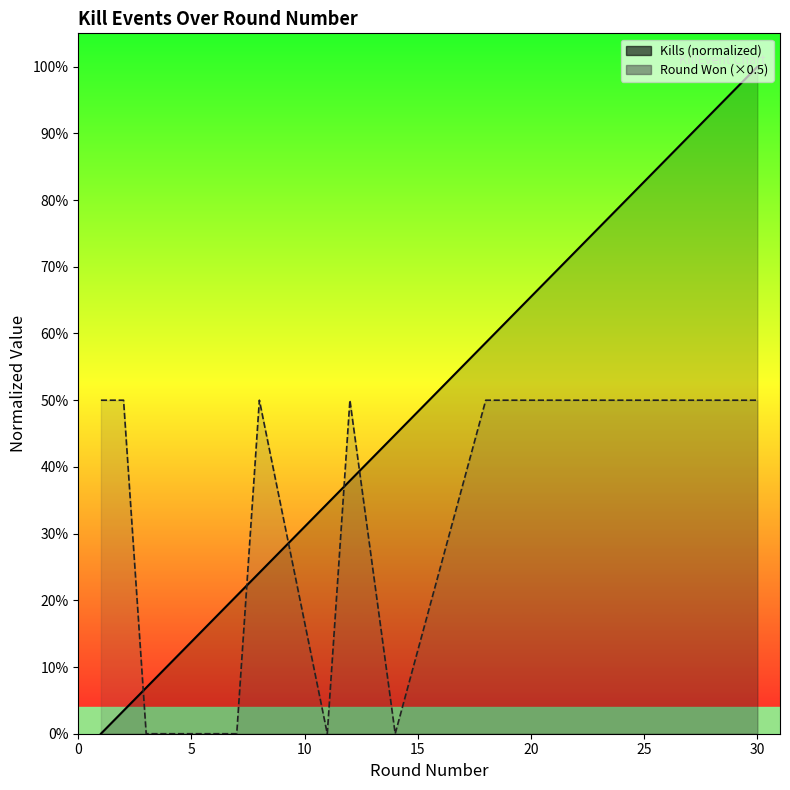

Where do Kills and Round Won (1=yes, 0=no) first cross each other?

2 and 3